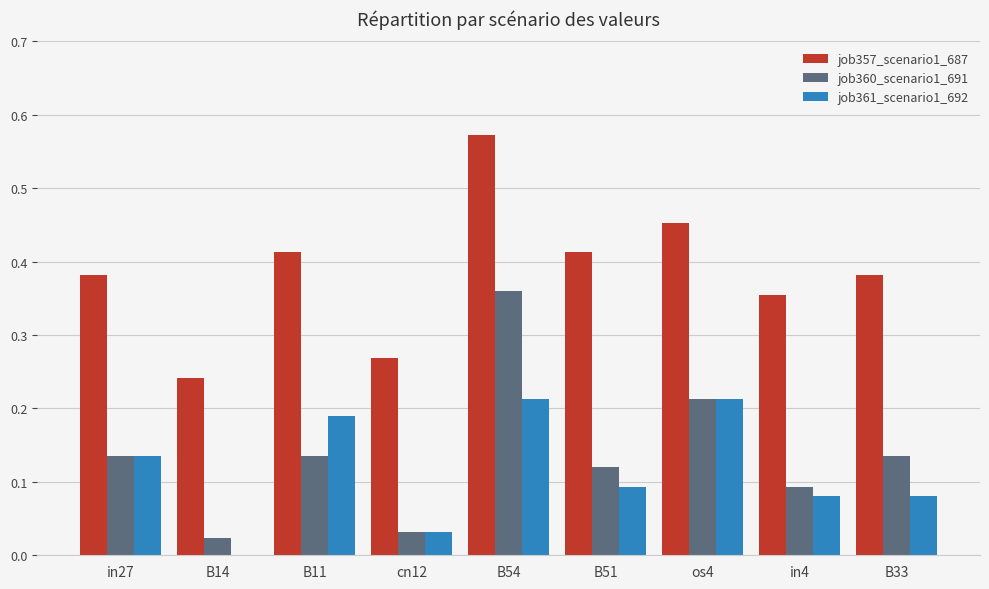

At which category is the sum across all series the highest?

B54